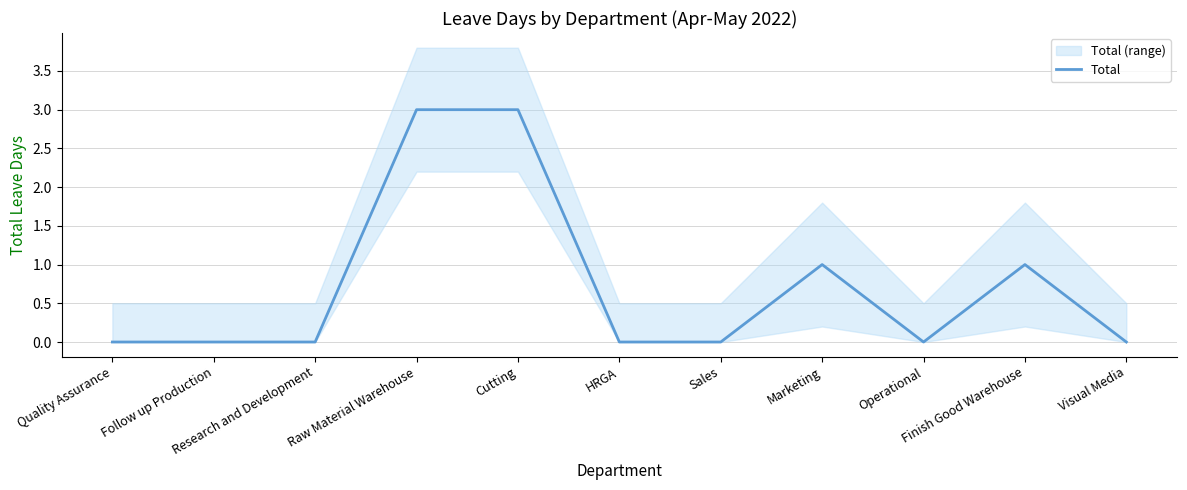

What is the approximate value at Finish Good Warehouse?

1